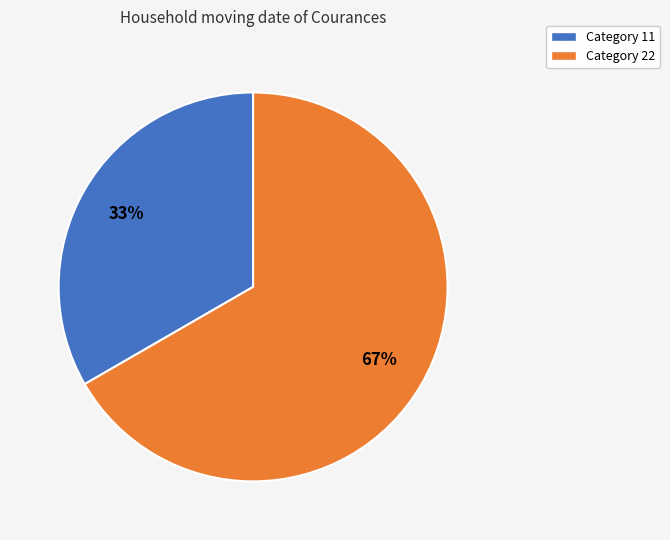

What is the smallest slice in the pie chart?

Category 11